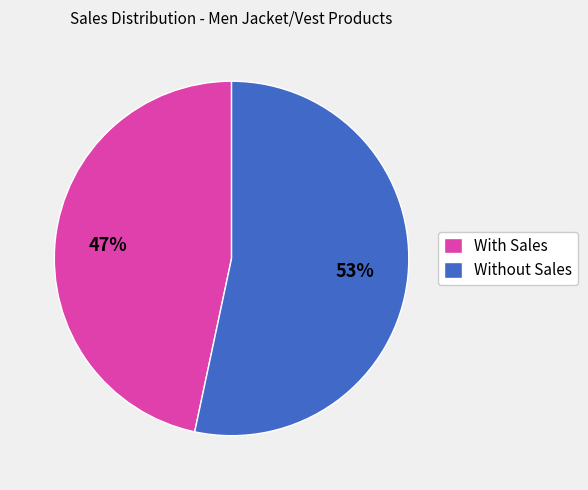

How many slices are in this pie chart?

2